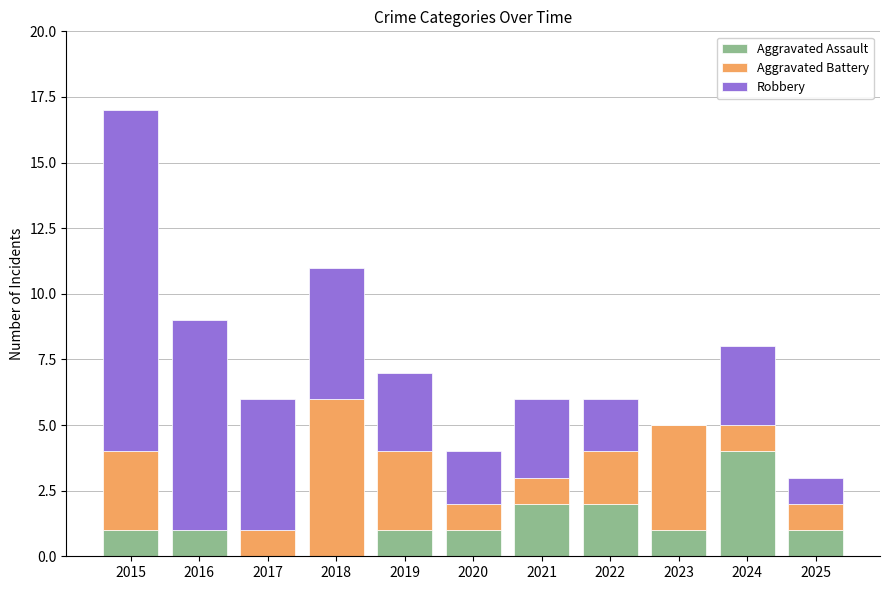

The value of Aggravated Assault at 2018 is 0. True or false?

True